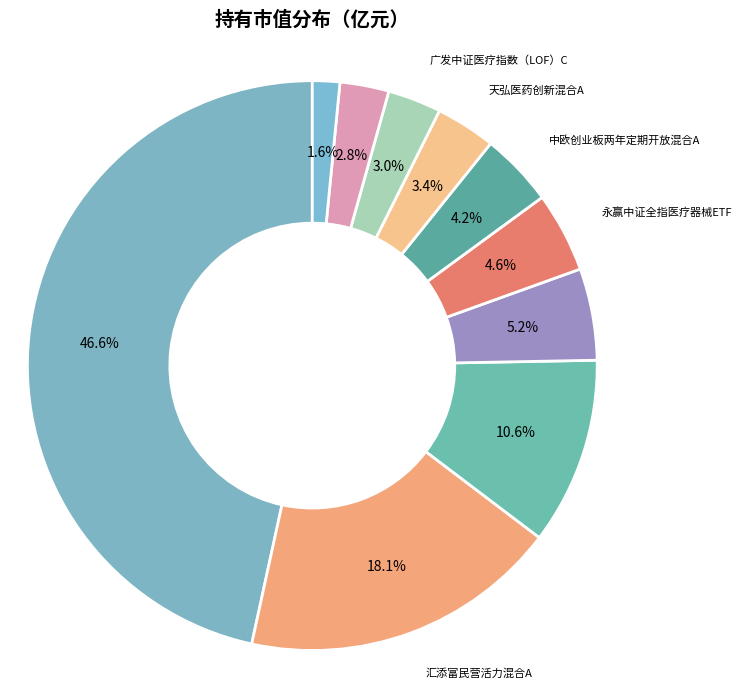

How much of the chart is everything except 中欧创业板两年定期开放混合A?

95.8%